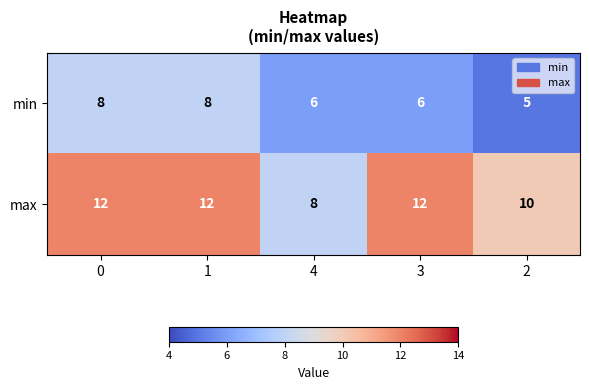

How many series are shown in this chart?

2